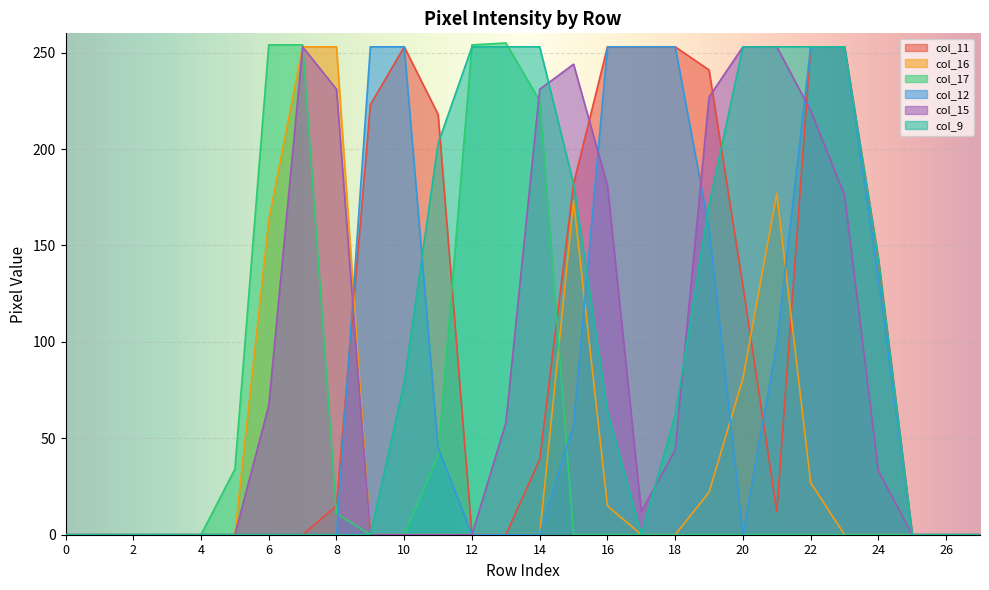

How many interior local peaks does the col_11 series have?

1